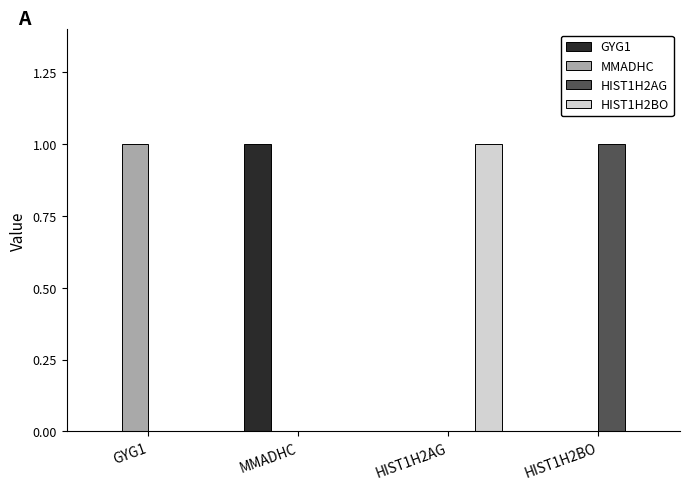

How many HIST1H2AG values are between 0 and 1?

4